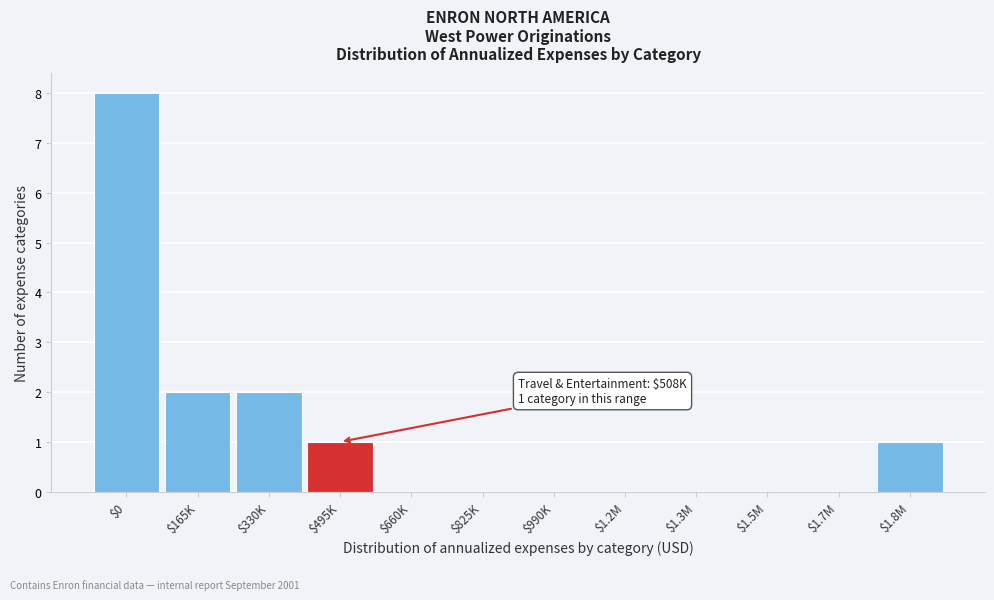

What is the sum of all values?

14